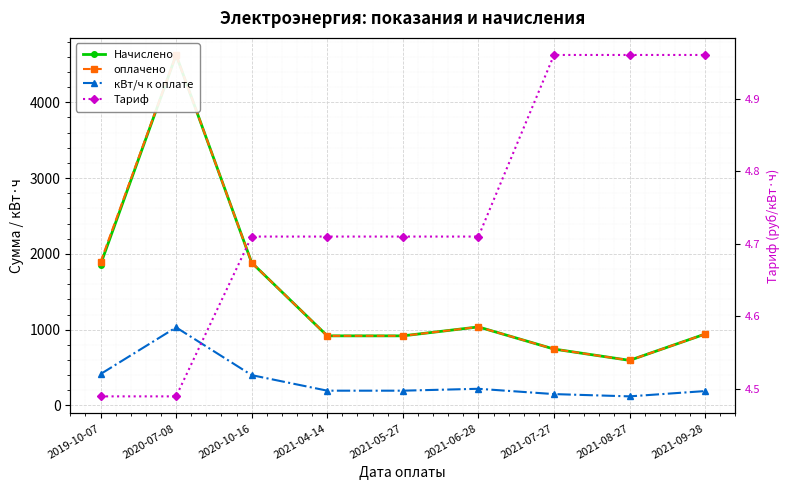

How many lines are shown in the chart?

4